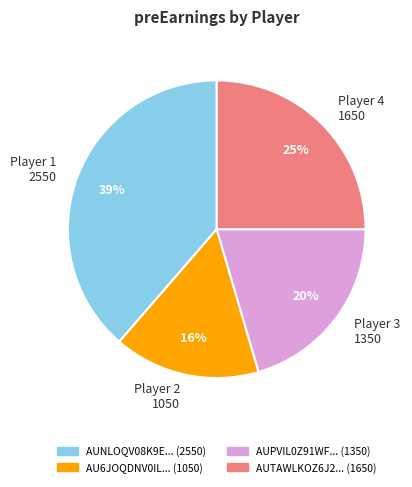

To the nearest percent, what is the average slice percentage?

25%